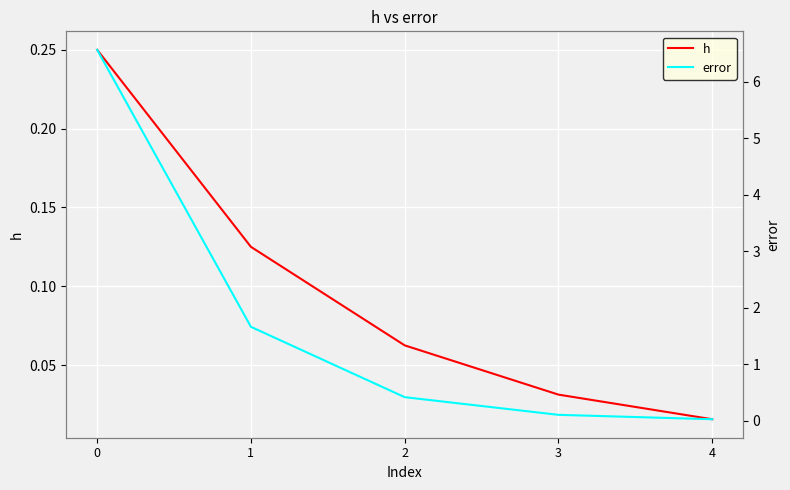

True or false: error and h cross at least once.

False